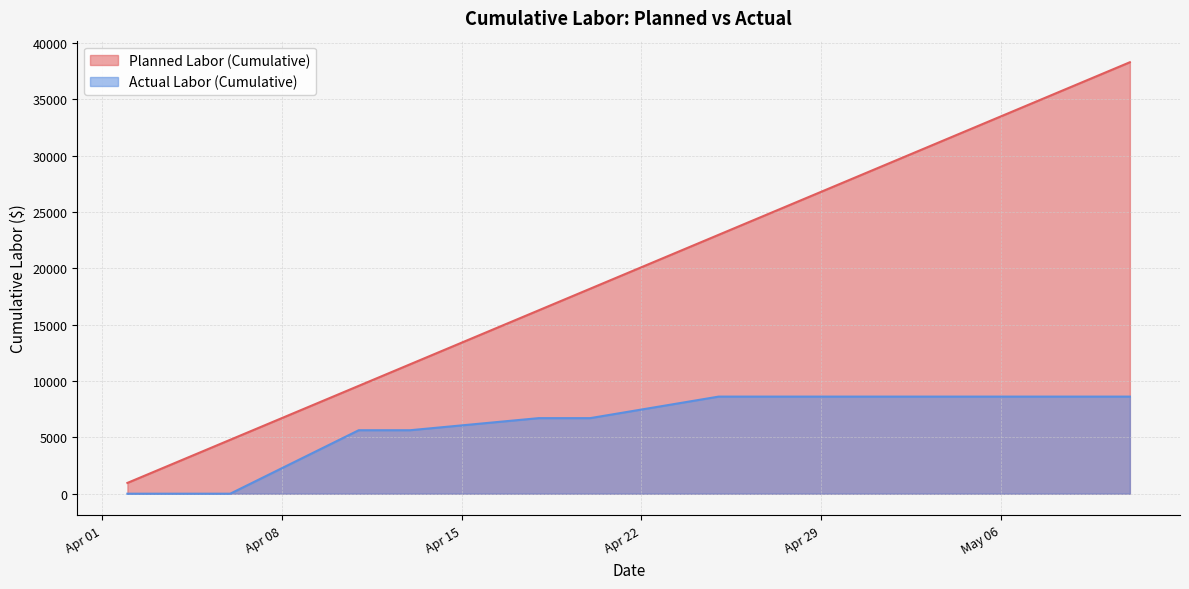

What is the sum of all Planned Labor (Cumulative) values?

784857.1